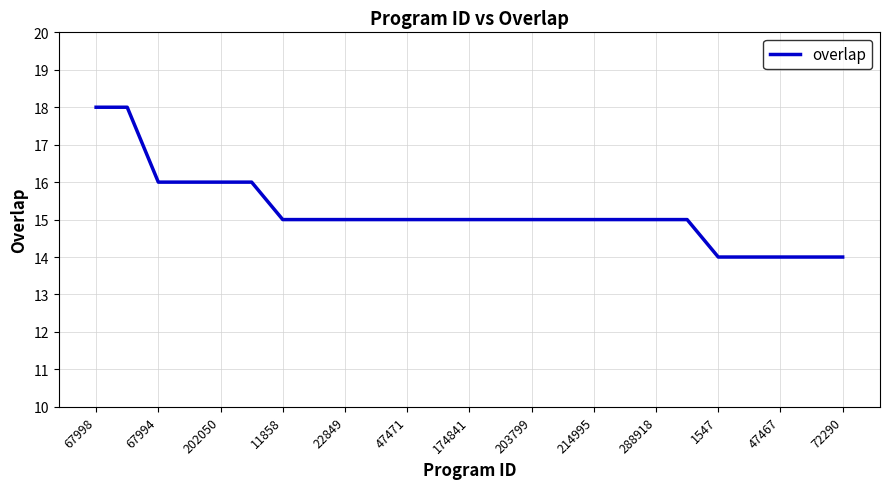

What is the difference between the maximum and minimum values?

4